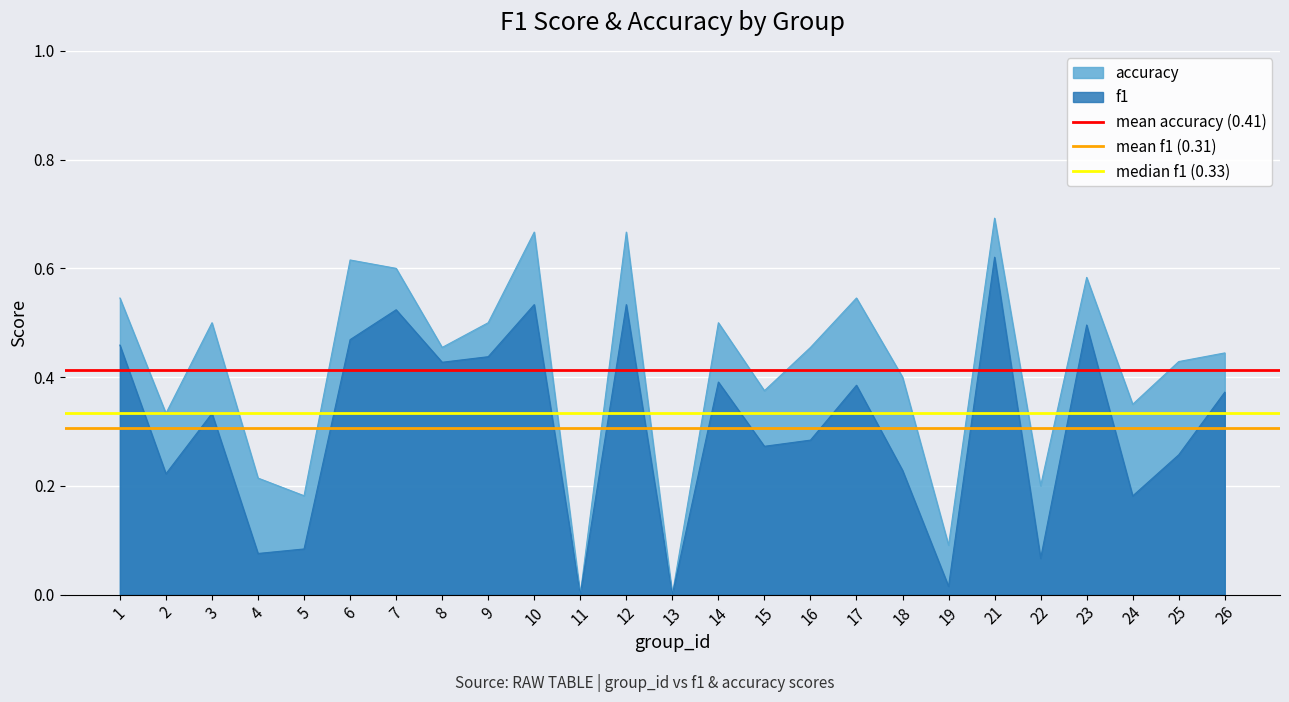

At which label does f1 reach its peak?

21